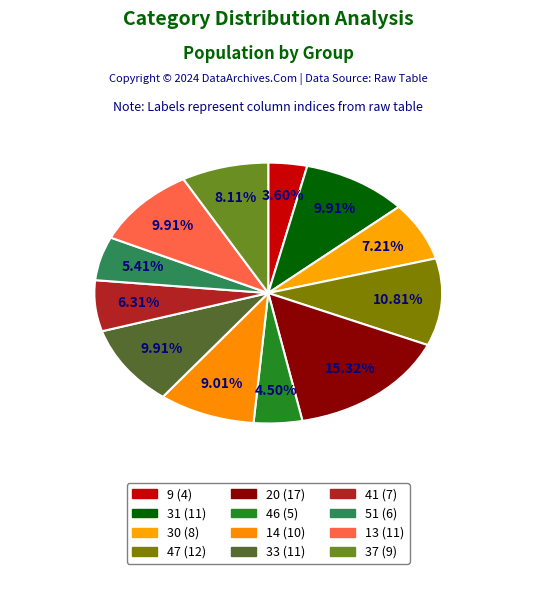

Count the number of slices in the pie.

12